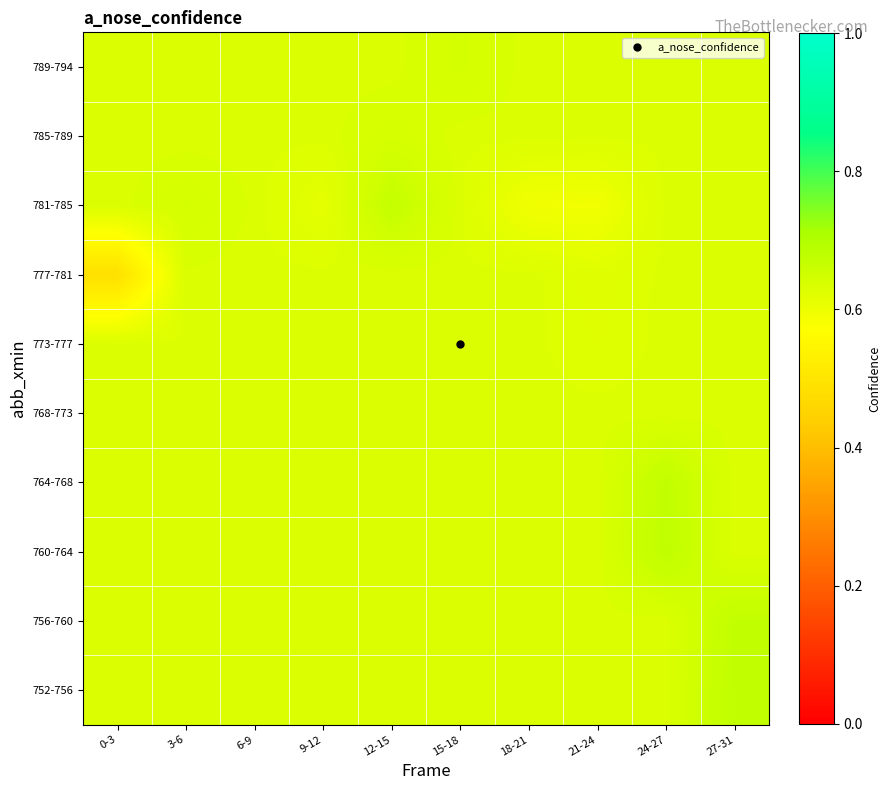

Count the number of data series in this chart.

10